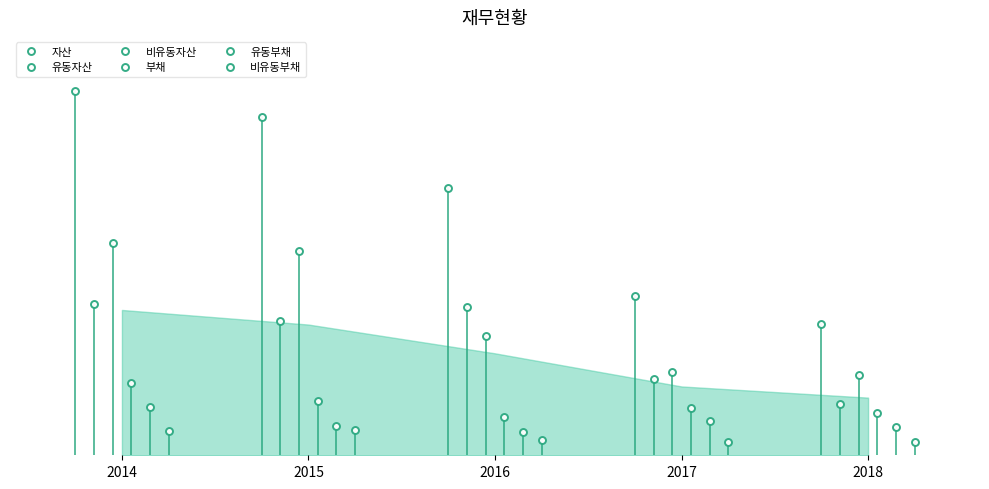

Reading left to right, what are all the values shown in this chart?

자산: 42.5	39.5	31.2	18.5	15.3
유동자산: 17.7	15.6	17.3	8.9	6.0
비유동자산: 24.8	23.8	13.9	9.7	9.3
부채: 8.4	6.3	4.5	5.6	4.9
유동부채: 5.6	3.4	2.7	4.0	3.3
비유동부채: 2.8	2.9	1.8	1.6	1.6